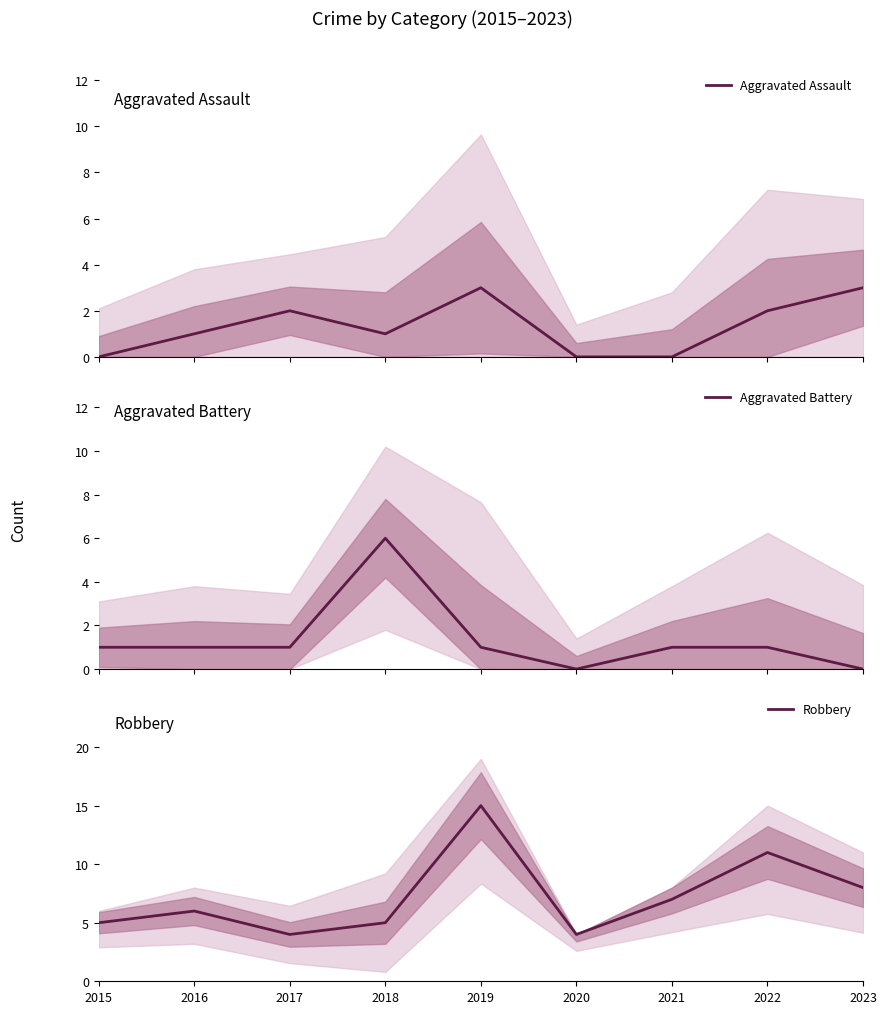

What is the greatest value displayed?

15